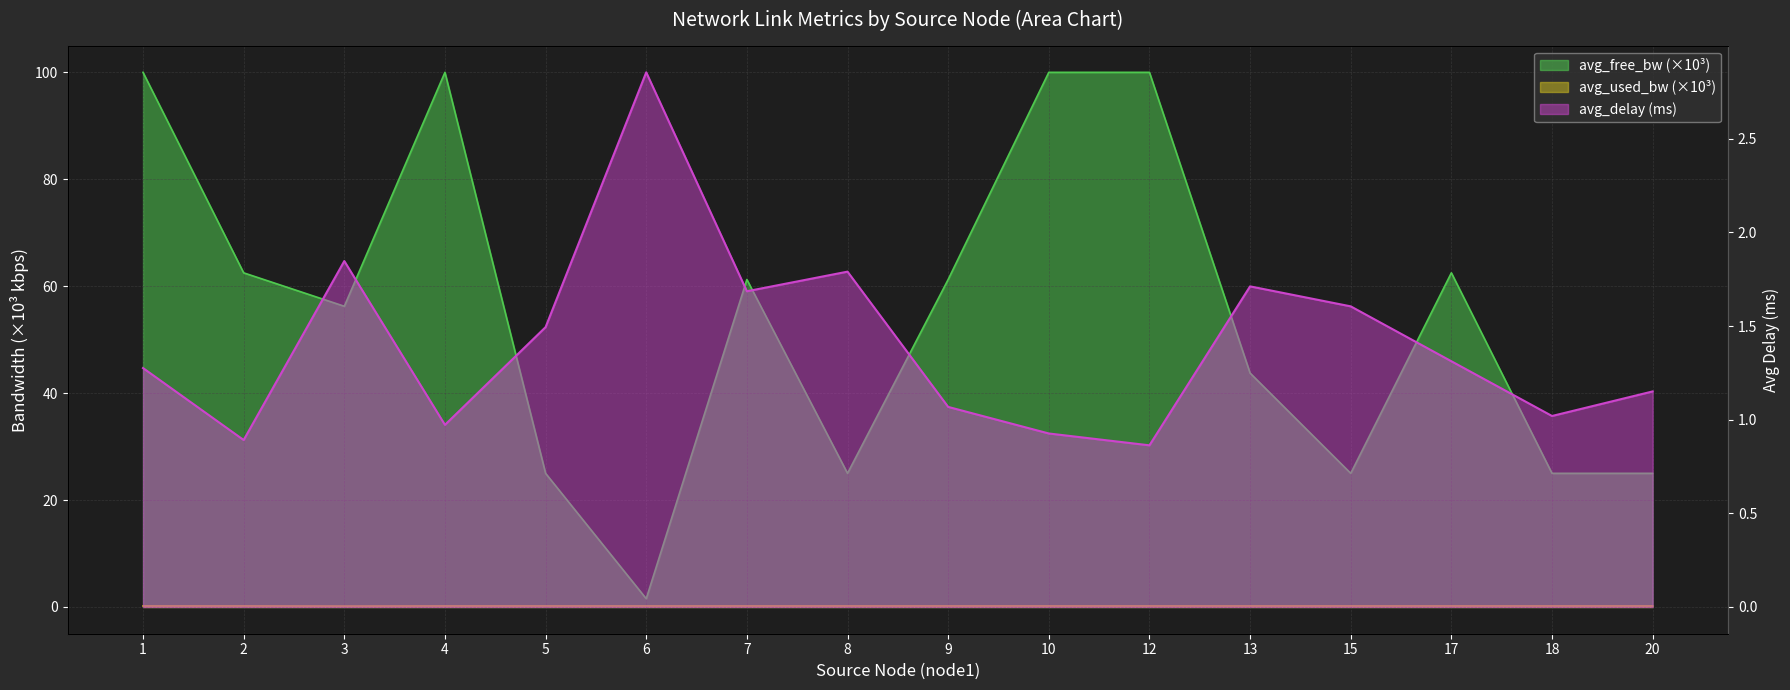

At which category does avg_used_bw reach its first local peak?

6